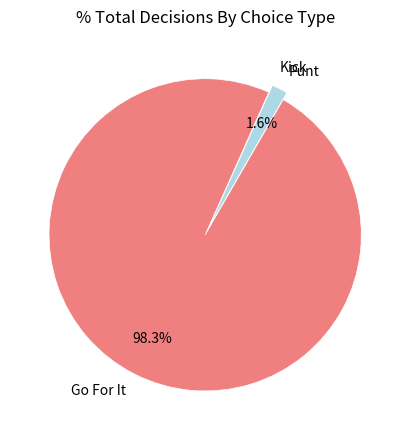

What is the largest slice in the pie chart?

Go For It